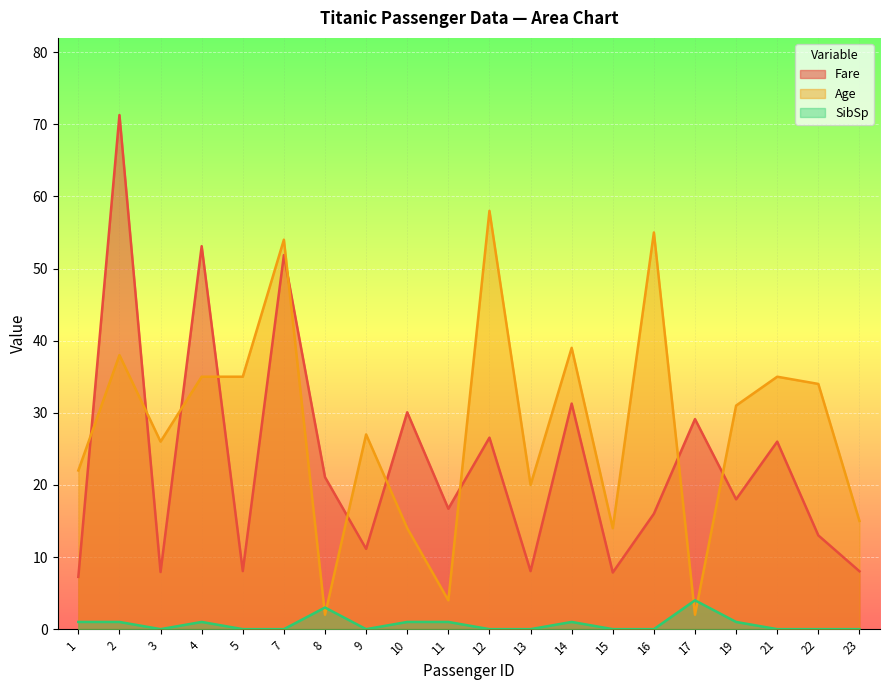

Where is the first local minimum for SibSp?

3